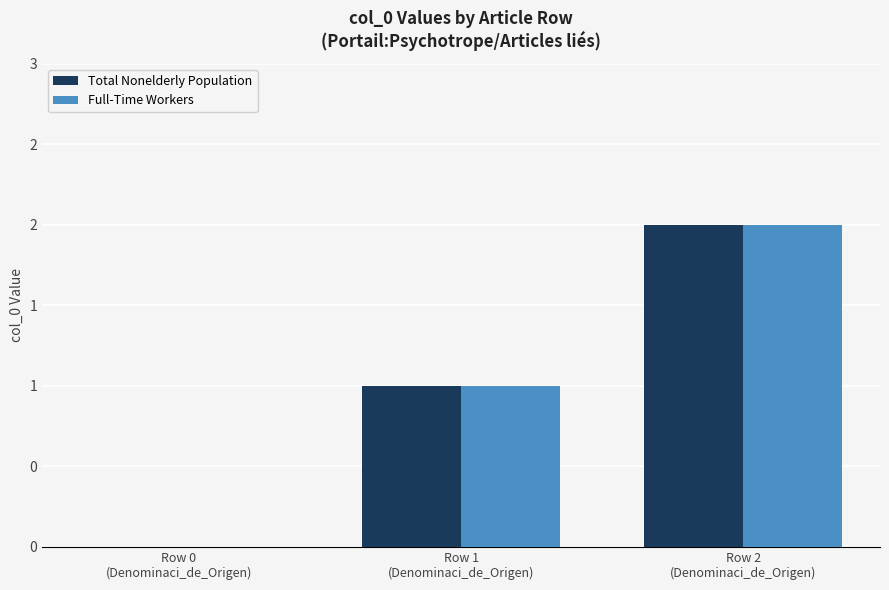

Read the Full-Time Workers value at Row 1
(Denominaci_de_Origen).

1